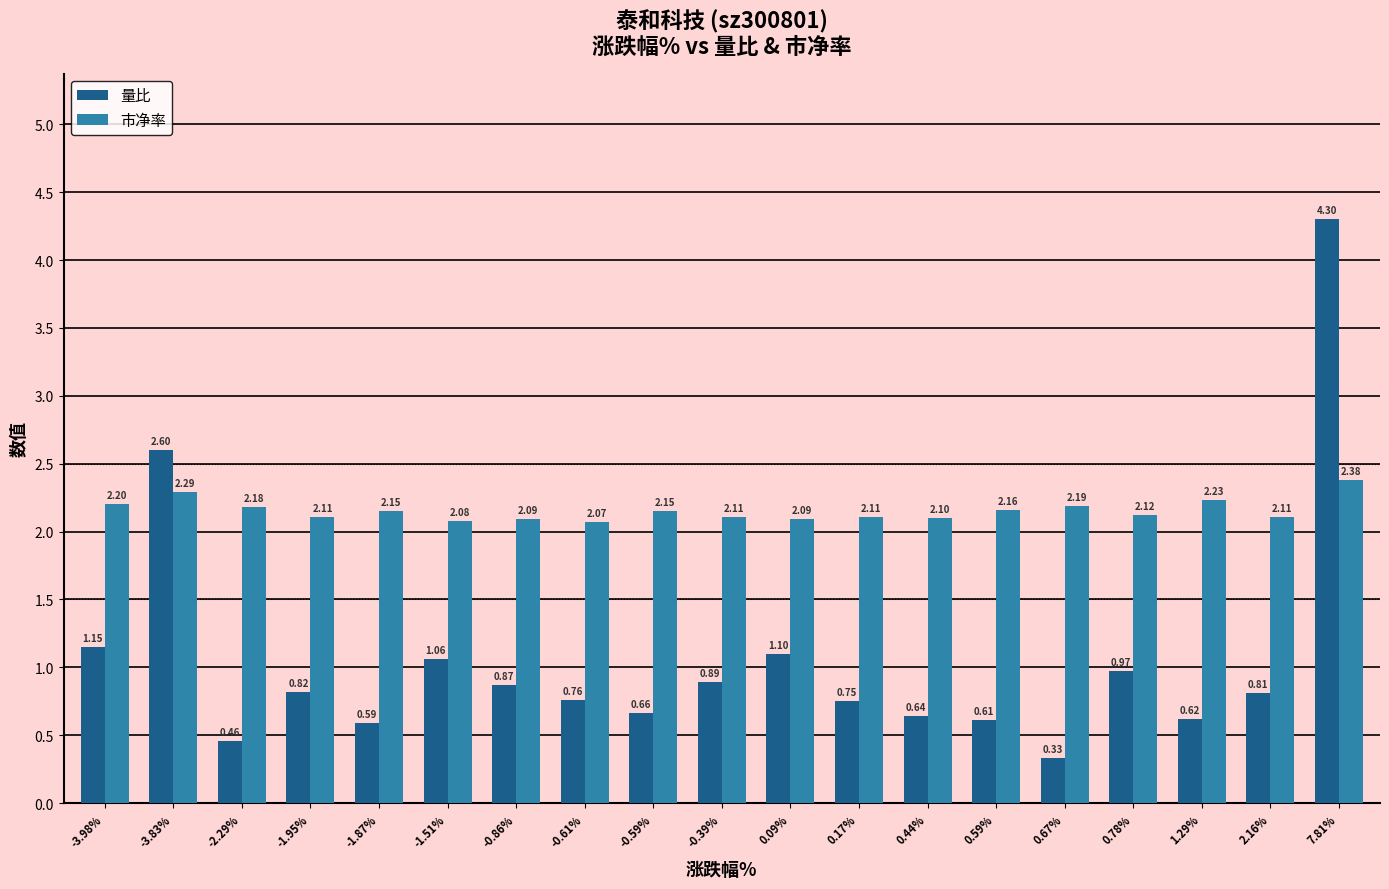

What is the maximum value shown in the chart?

4.3